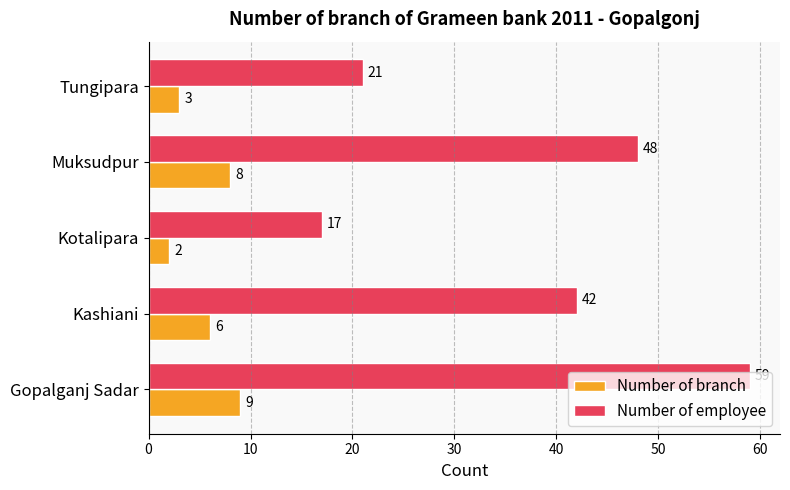

At which category is the sum across all series the highest?

Gopalganj Sadar